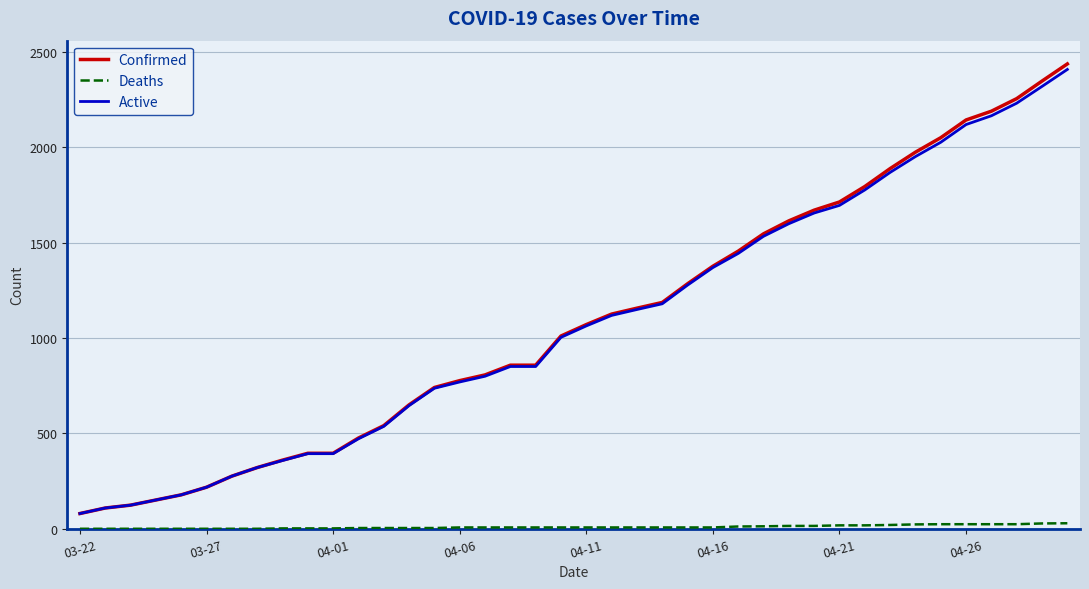

Is this an area chart (filled region under the line)?

No